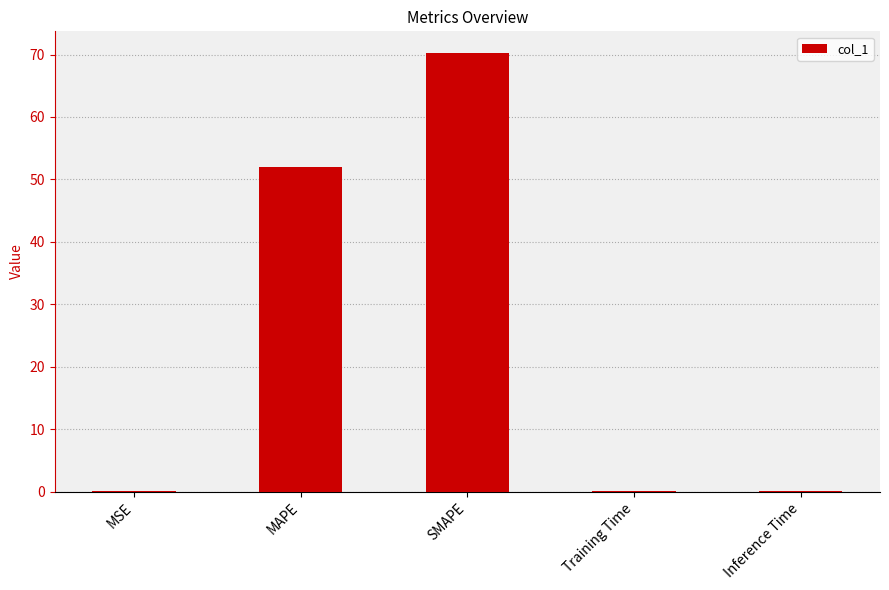

The chart shows a value of 26.4 at SMAPE. True or false?

False